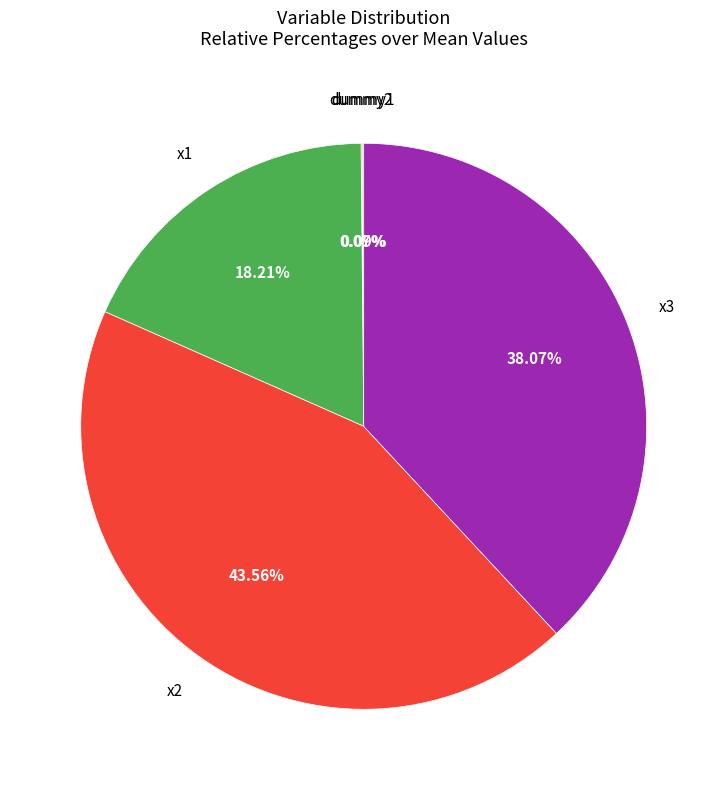

Does any single category account for the majority?

No